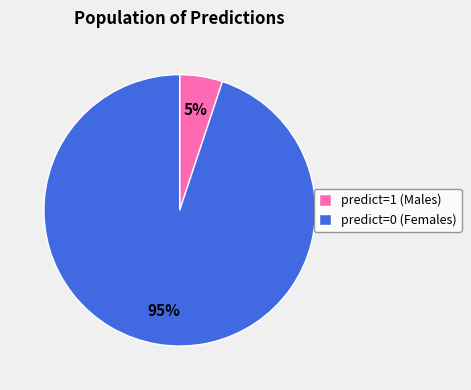

Count the number of slices in the pie.

2